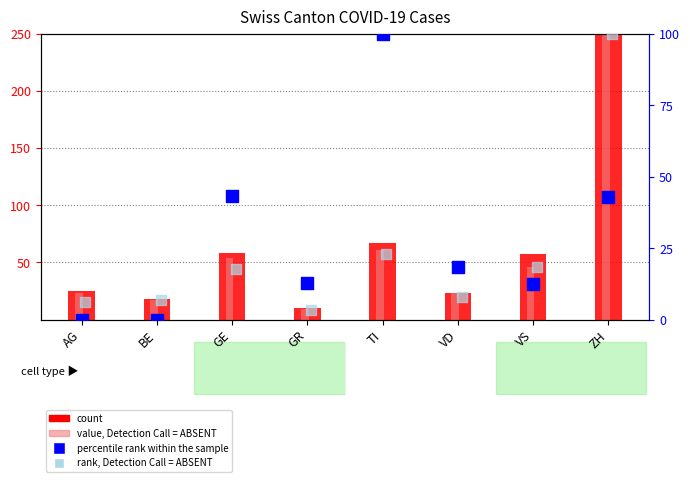

Which series has the largest total across all categories?

count